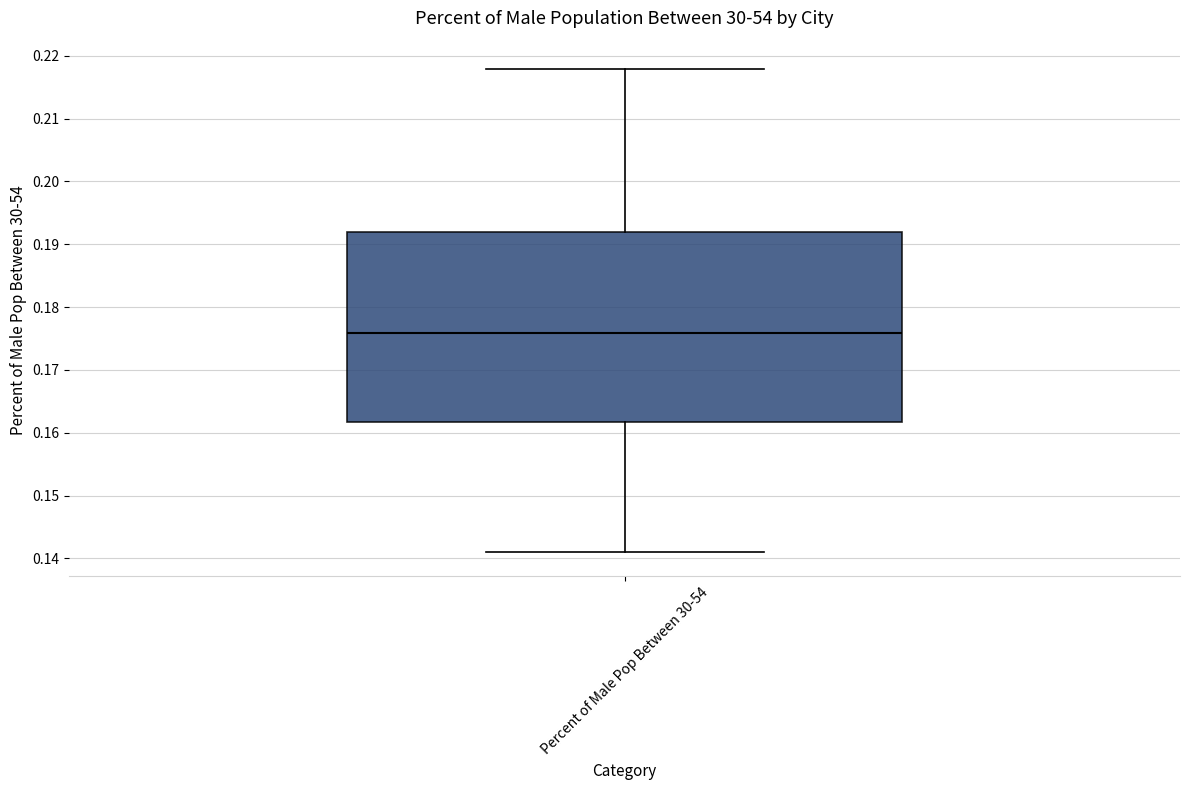

Where does the upper whisker of the box for Percent of Male Pop Between 30-54 end on the y-axis? The values are not printed on the chart, so give them approximately, as read against the axis.

0.218